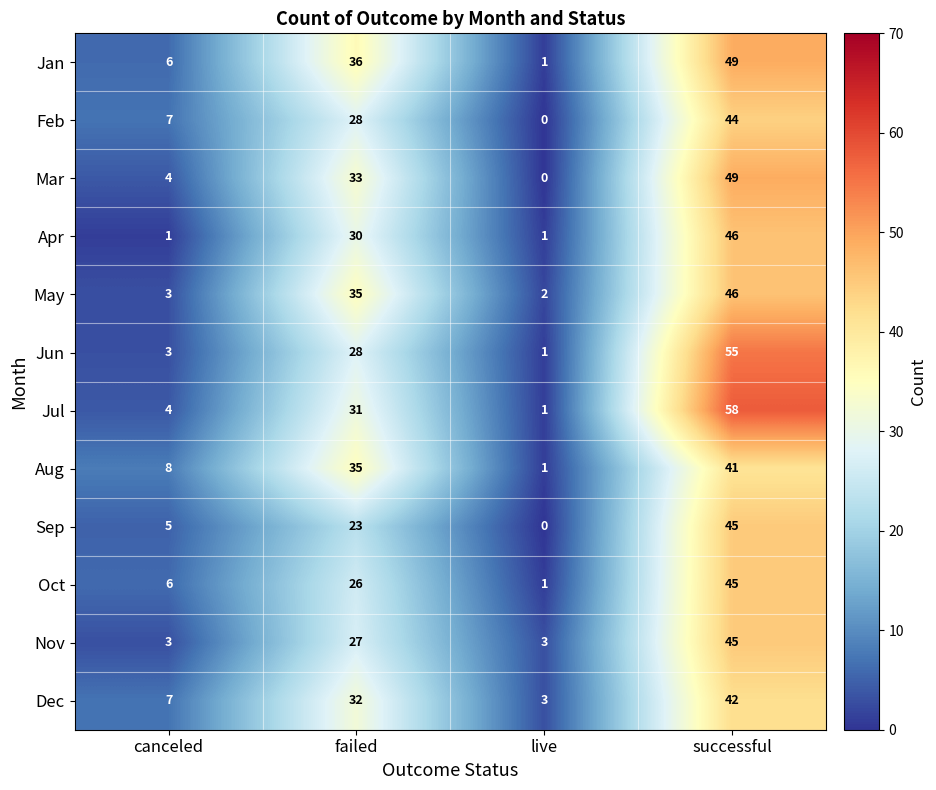

Is it true that Jun equals 74 at successful?

False